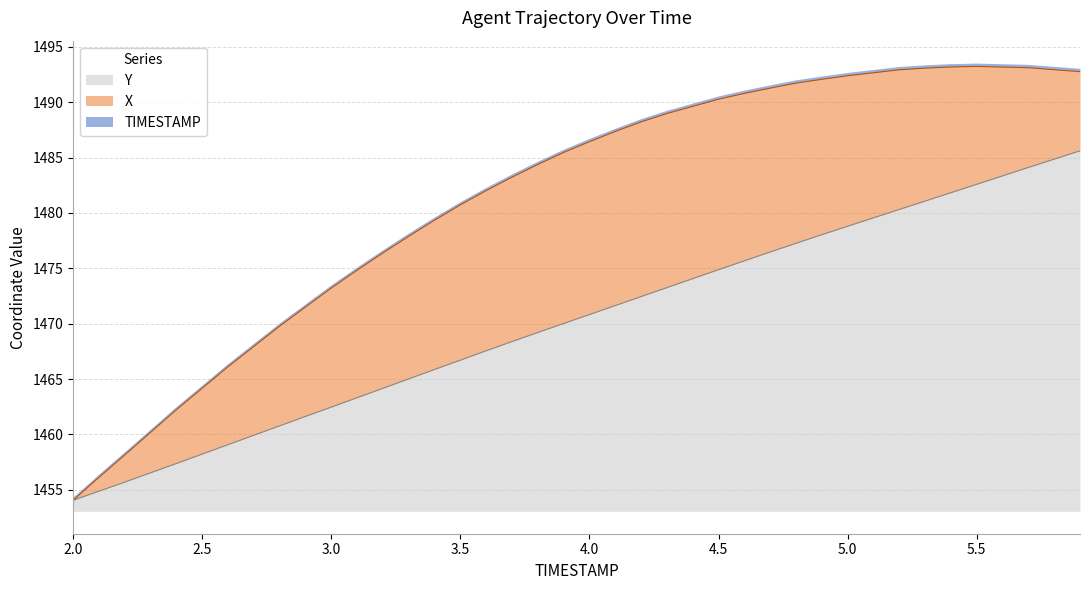

How many lines are shown in the chart?

3